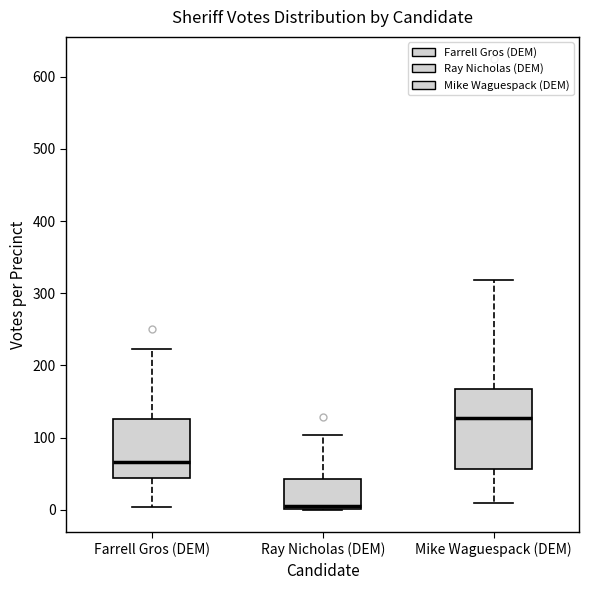

Reading left to right, transcribe this box plot: for each box, give where its median line is, the range the box spans, and where its two whiskers end, as read against the y-axis. The values are not printed on the chart, so give them approximately, as read against the axis.

Farrell Gros (DEM): median 70, box 40 to 130, whiskers 0 to 220
Ray Nicholas (DEM): median 10, box 0 to 40, whiskers 0 to 100
Mike Waguespack (DEM): median 130, box 60 to 170, whiskers 10 to 320